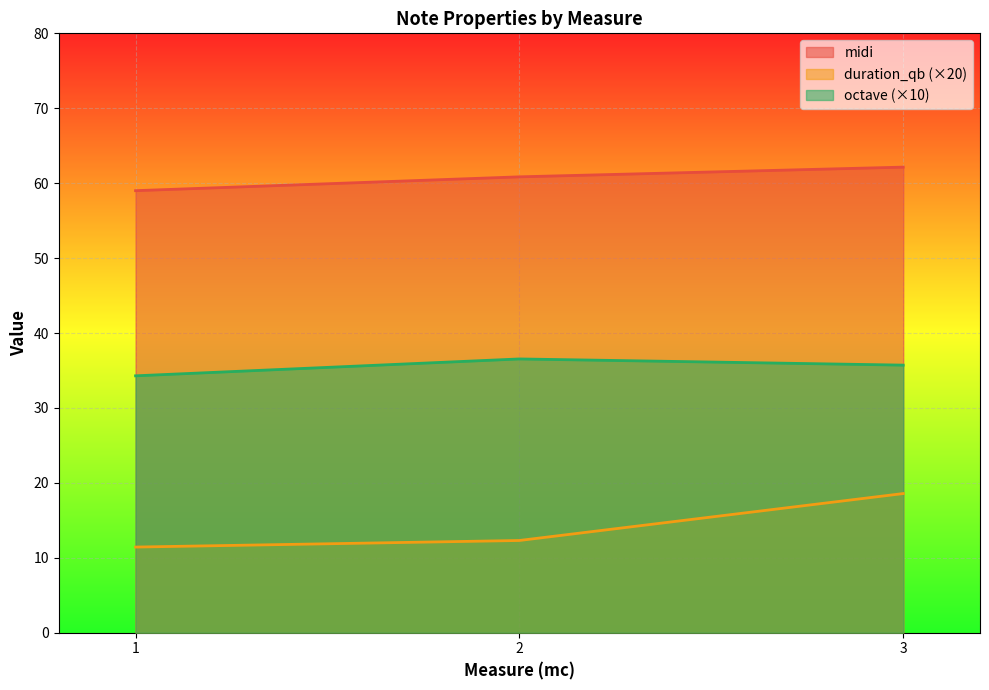

What is the spread (max minus min) of values at 2?

48.5